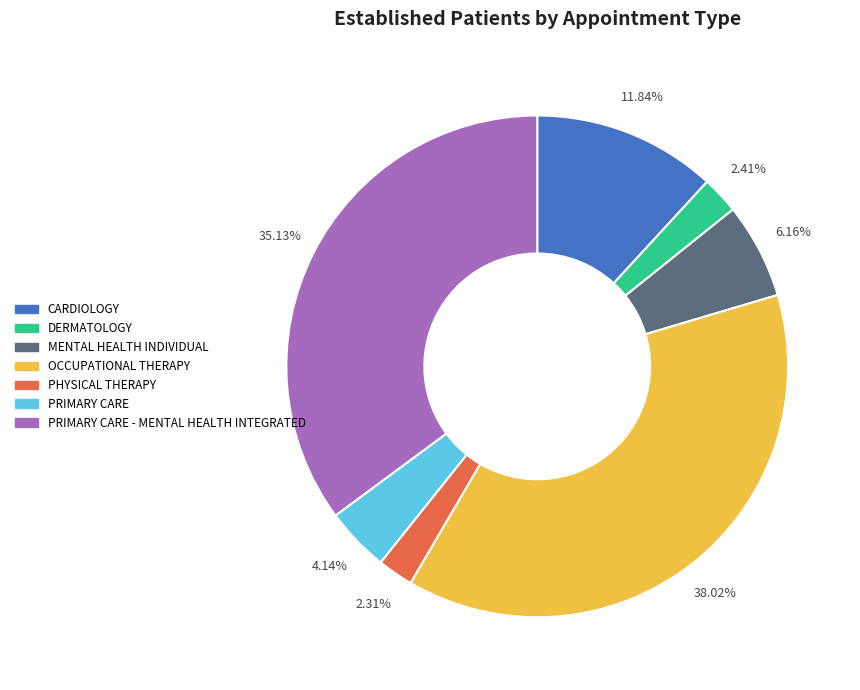

Does any single category account for the majority?

No